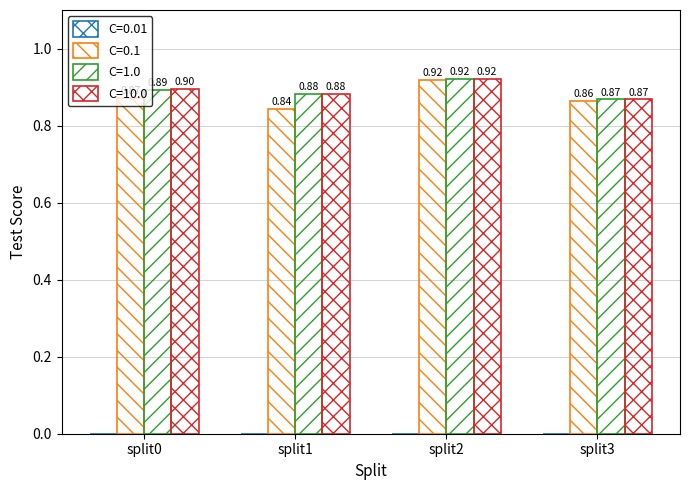

Where is C=10.0 nearest to the value 0?

split3